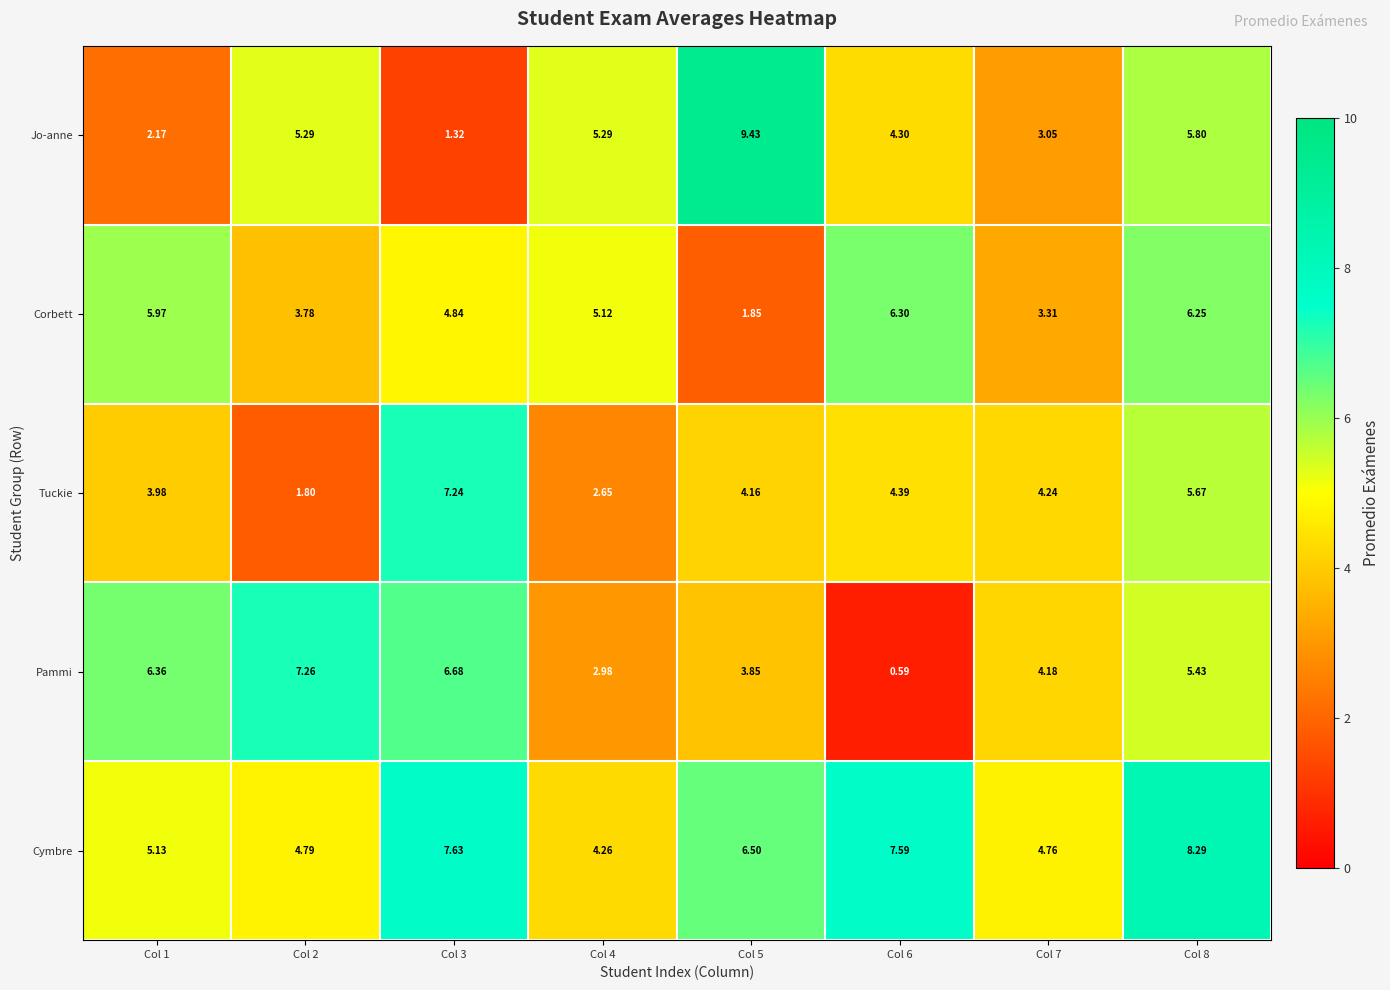

Which series has the largest range (max minus min)?

Jo-anne